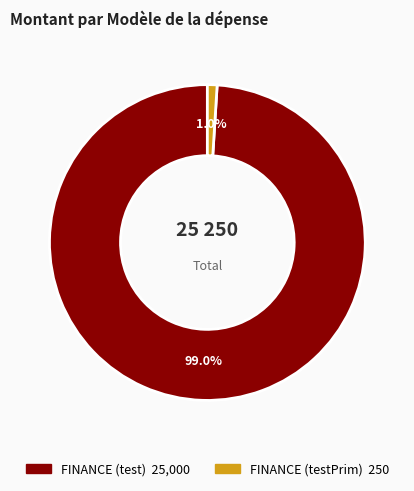

To the nearest percent, what is the average slice percentage?

50%